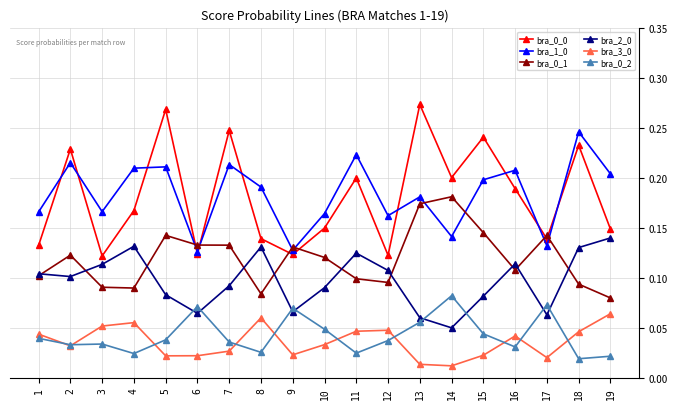

How many bra_1_0 values are between 0 and 1?

19